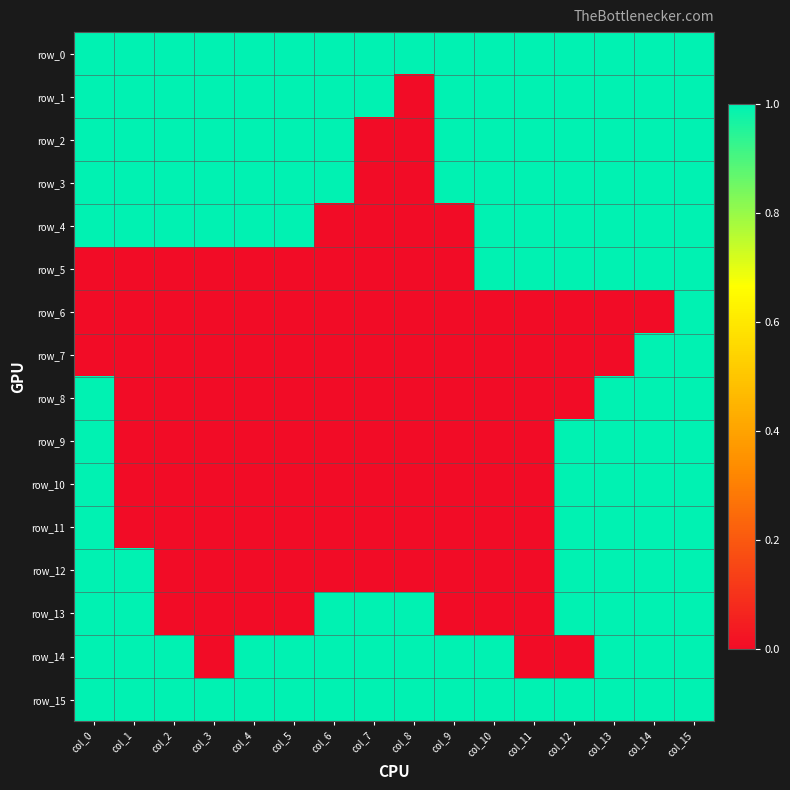

Between col_1 and col_11, which series saw the biggest shift?

row_5